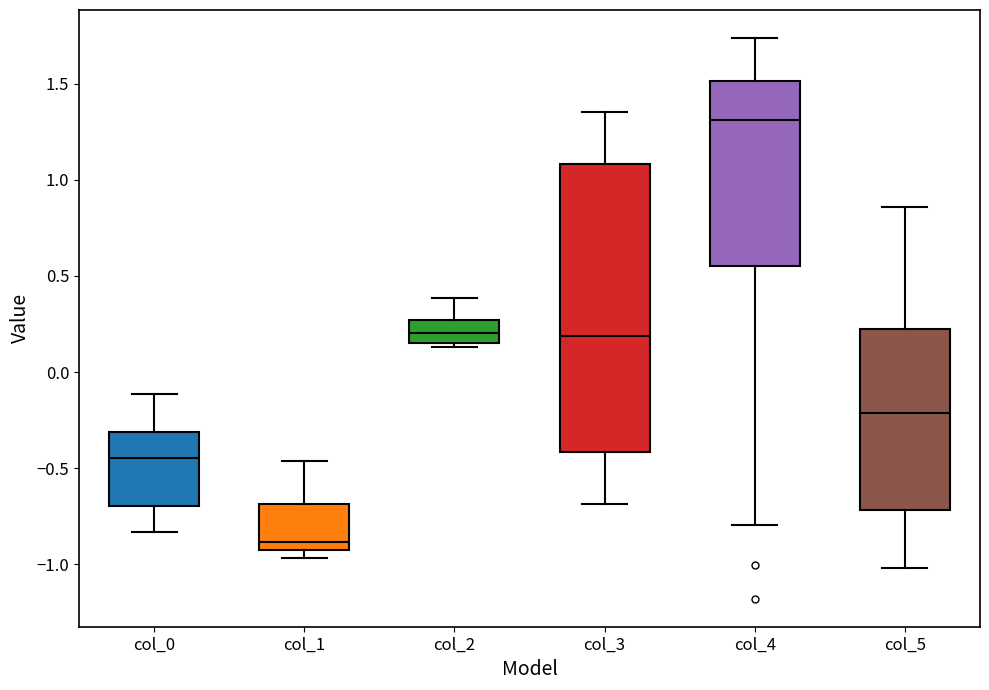

Comparing the boxes themselves (not the whiskers), which one is the tallest?

col_3